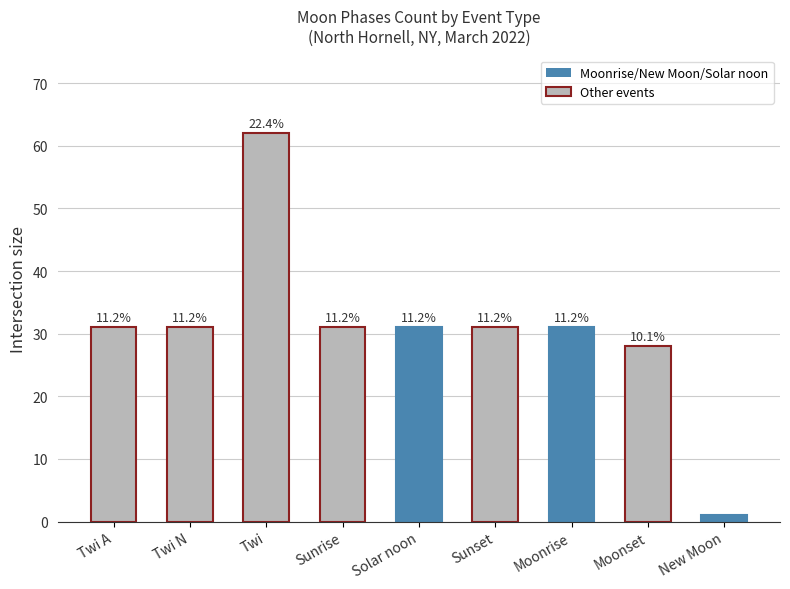

What is the label of the 9th bar from the left?

New Moon